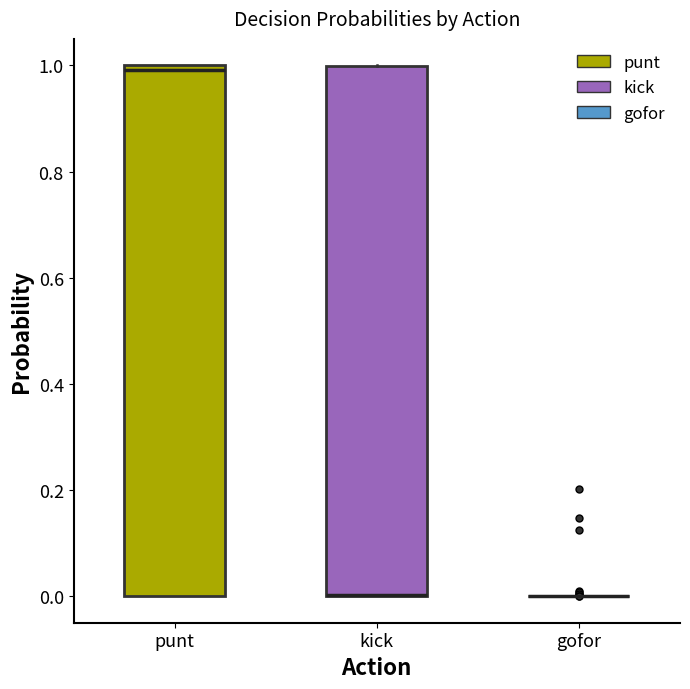

Reading left to right, transcribe this box plot: for each box, give where its median line is, the range the box spans, and where its two whiskers end, as read against the y-axis. The values are not printed on the chart, so give them approximately, as read against the axis.

punt: median 1 (just below the box's upper edge), box 0 to 1, whiskers 0 to 1
kick: median 0 (drawn on the box's lower edge), box 0 to 1, whiskers 0 to 1
gofor: box collapsed to a line at 0, whiskers 0 to 0